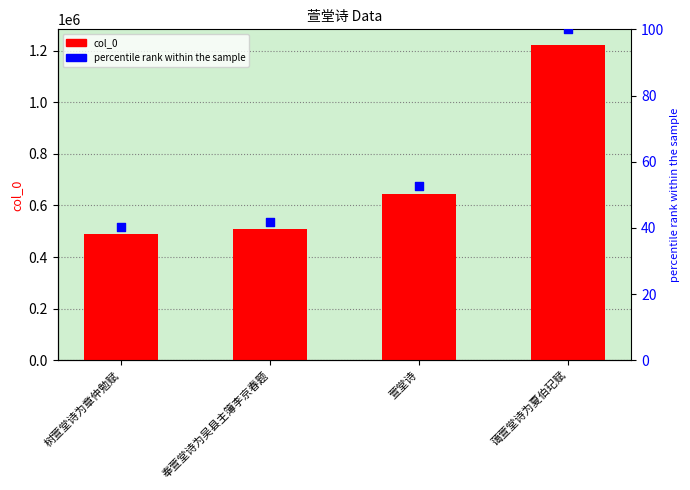

Is the value of col_0 at 奉萱堂诗为吴县主簿李京春题 greater than the value of percentile rank within the sample at 蔼萱堂诗为夏伯玘赋?

Yes